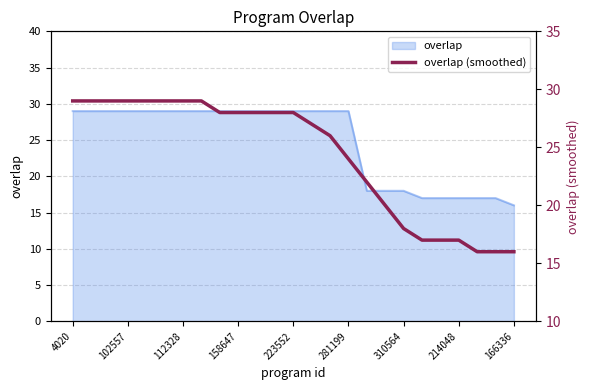

Reading right to left, list all the values displayed in this chart.

16	16	16	17	17	17	18	20	22	24	26	27	28	28	28	28	28	29	29	29	29	29	29	29	29